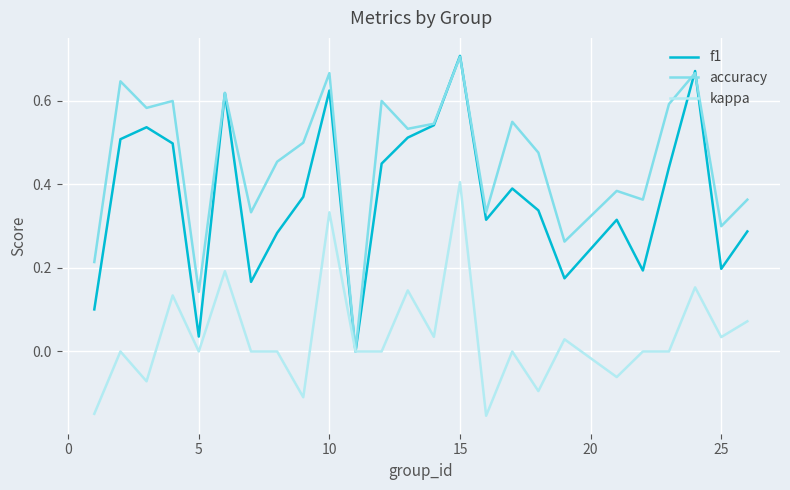

True or false: accuracy has more than 1 interior local peaks.

True